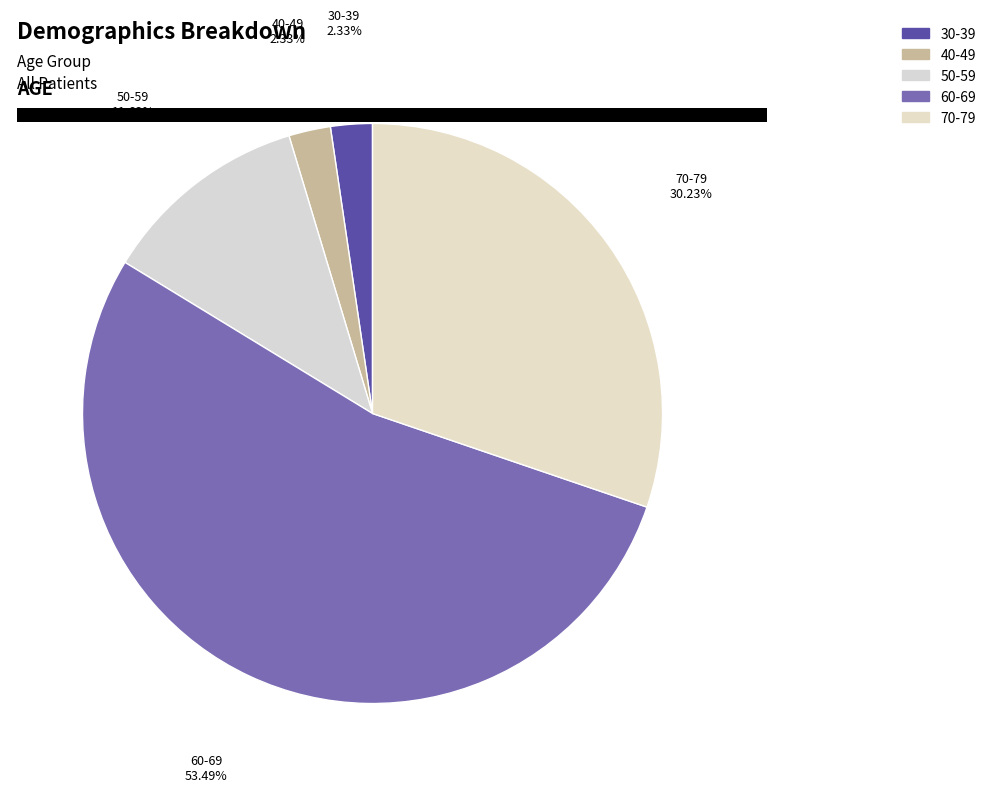

How many slices are in this pie chart?

5